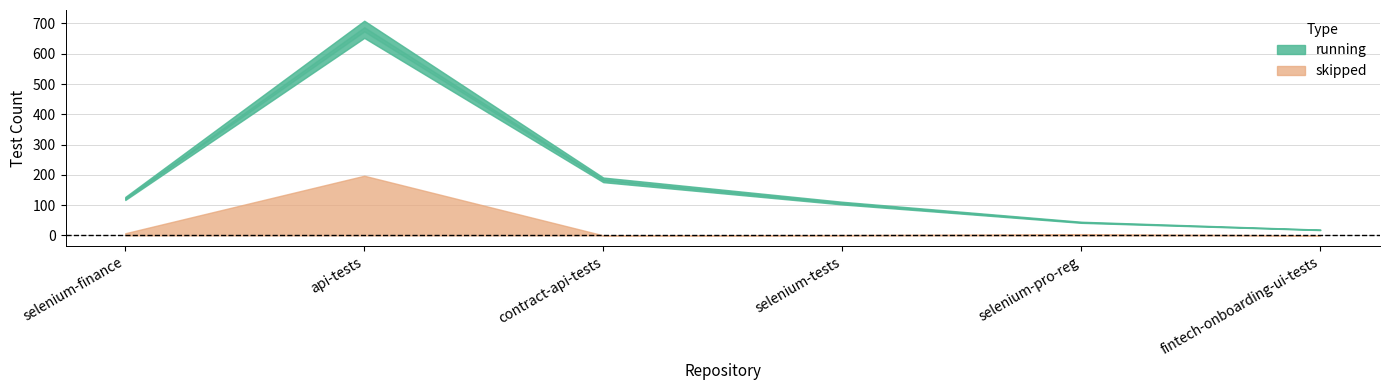

Reading left to right, extract all data points from this chart.

running: selenium-finance=127	api-tests=709	contract-api-tests=191	selenium-tests=111	selenium-pro-reg=45	fintech-onboarding-ui-tests=19
skipped: selenium-finance=7	api-tests=197	contract-api-tests=0	selenium-tests=1	selenium-pro-reg=4	fintech-onboarding-ui-tests=0